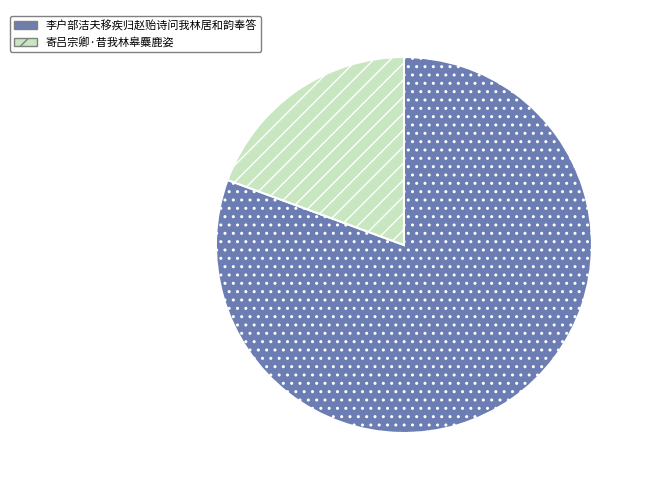

Is there a majority slice in this chart?

Yes